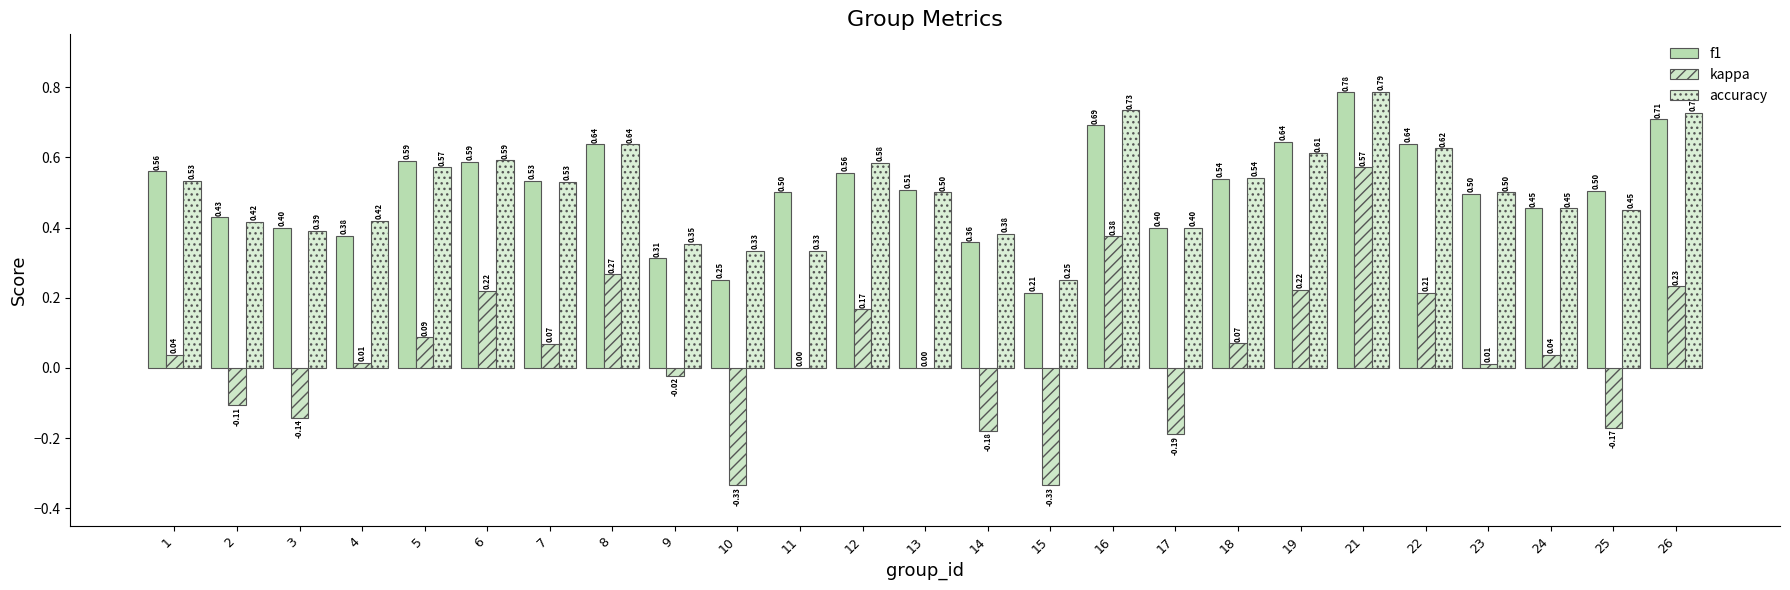

Are the bars grouped side by side (vs. stacked)?

Yes